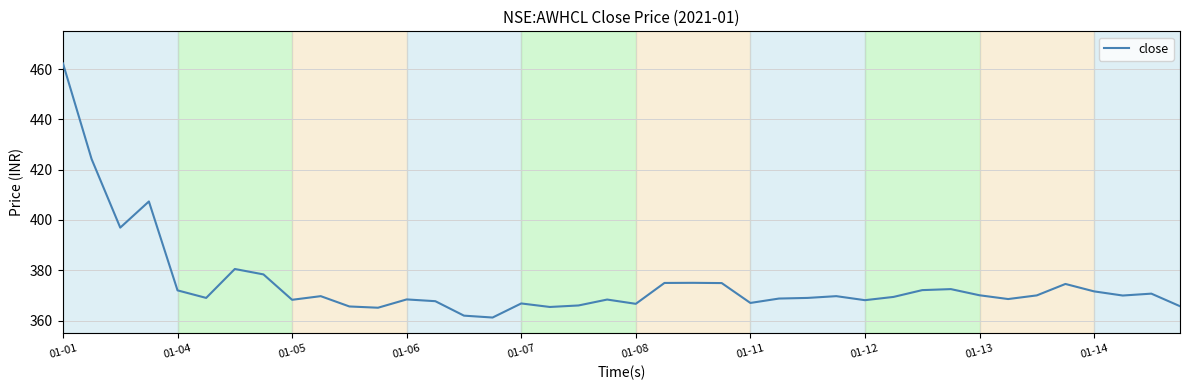

What is the smallest value displayed?

361.2